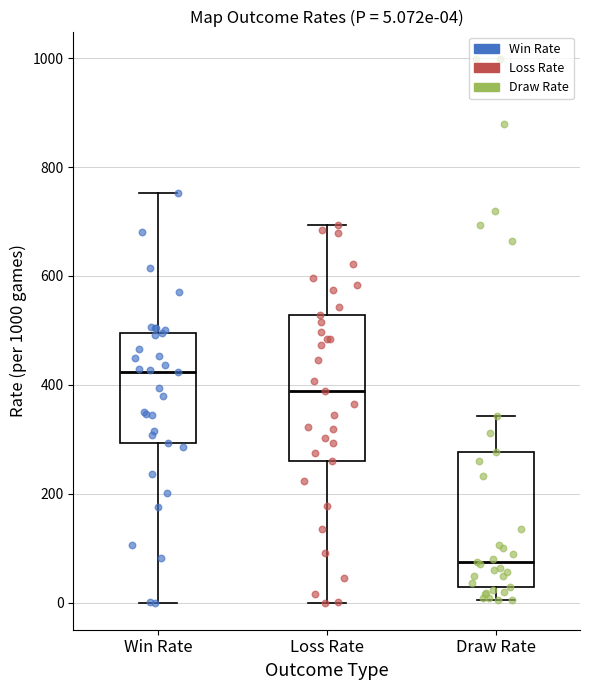

Which box's median line is the lowest?

Draw Rate